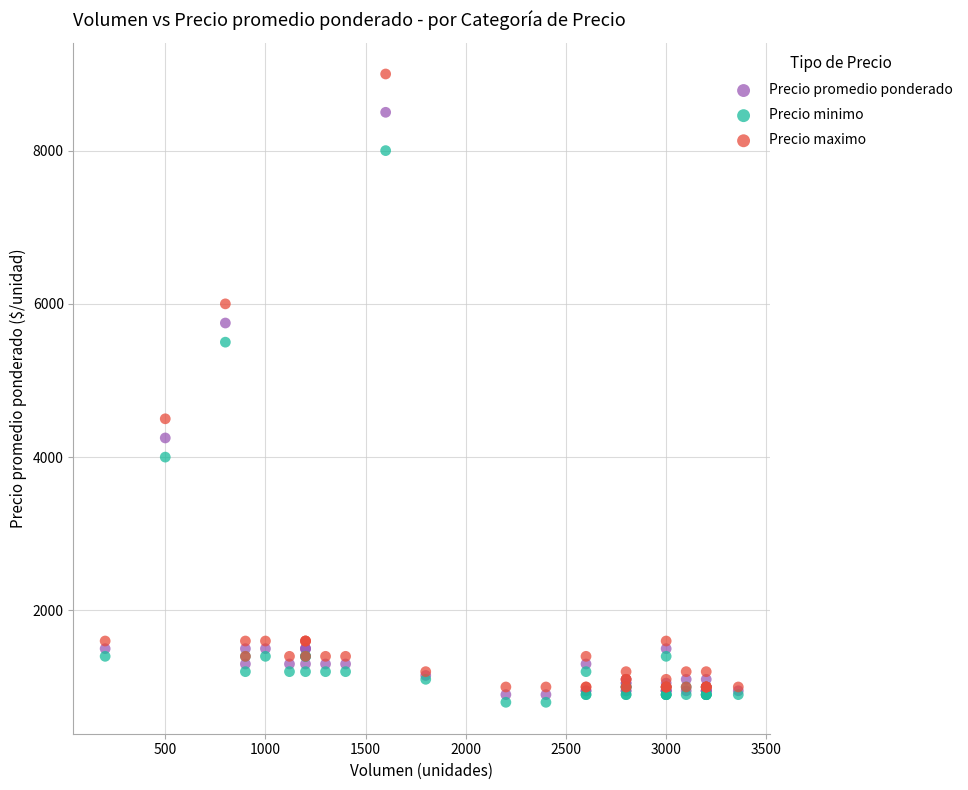

In the Precio promedio ponderado series, what Y value is closest to 4700?

4250